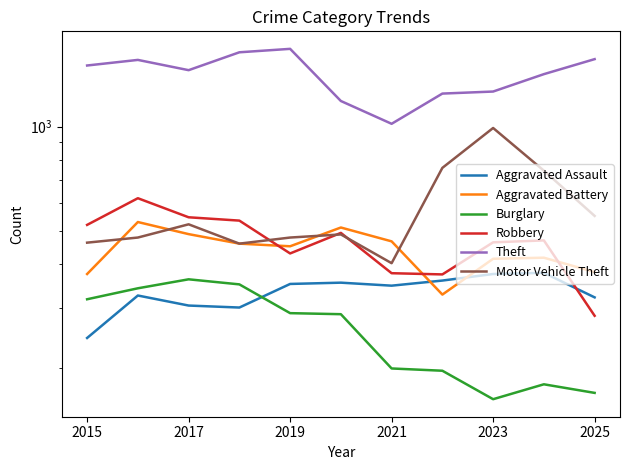

How many lines are shown in the chart?

6